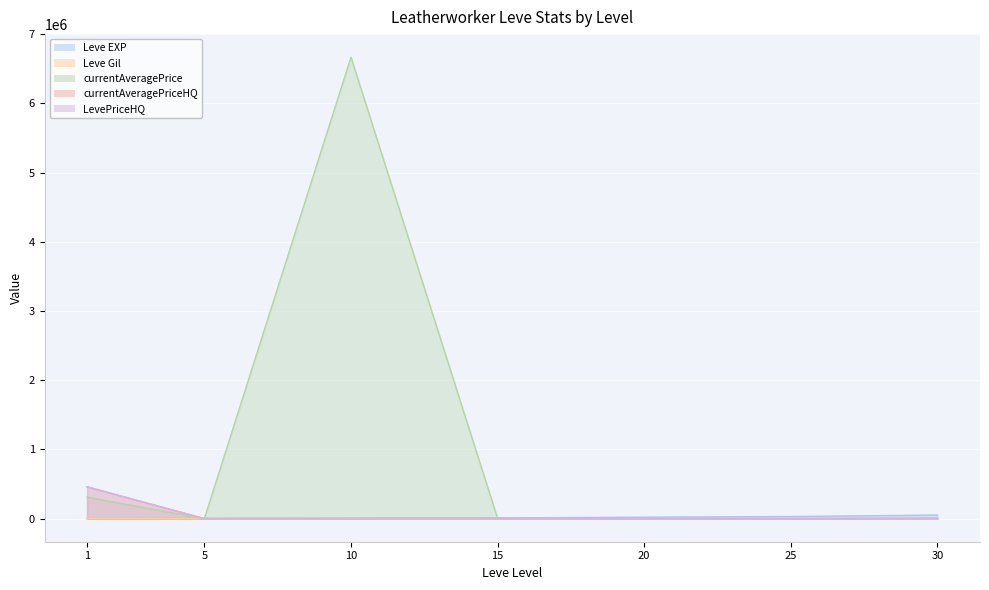

Which series has the largest range (max minus min)?

currentAveragePrice